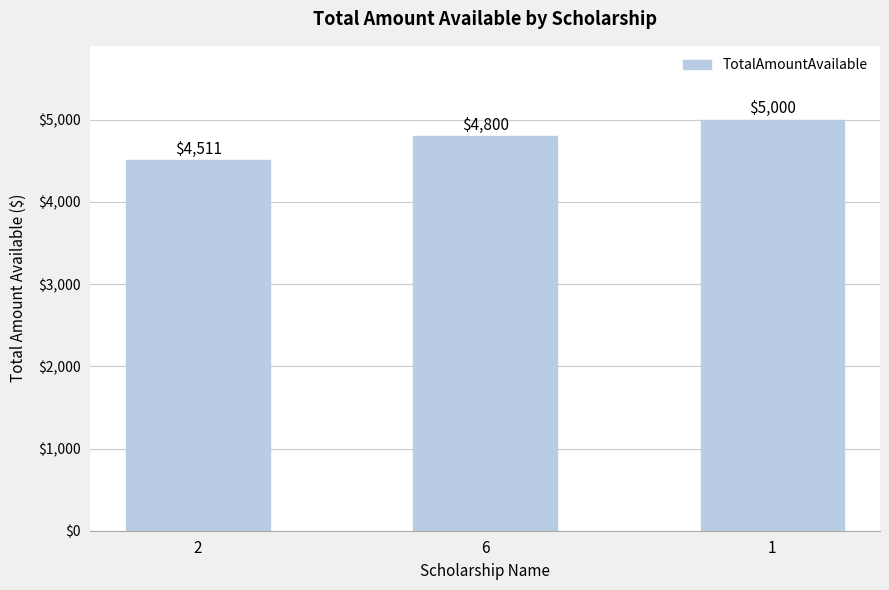

What is the maximum value shown in the chart?

5000